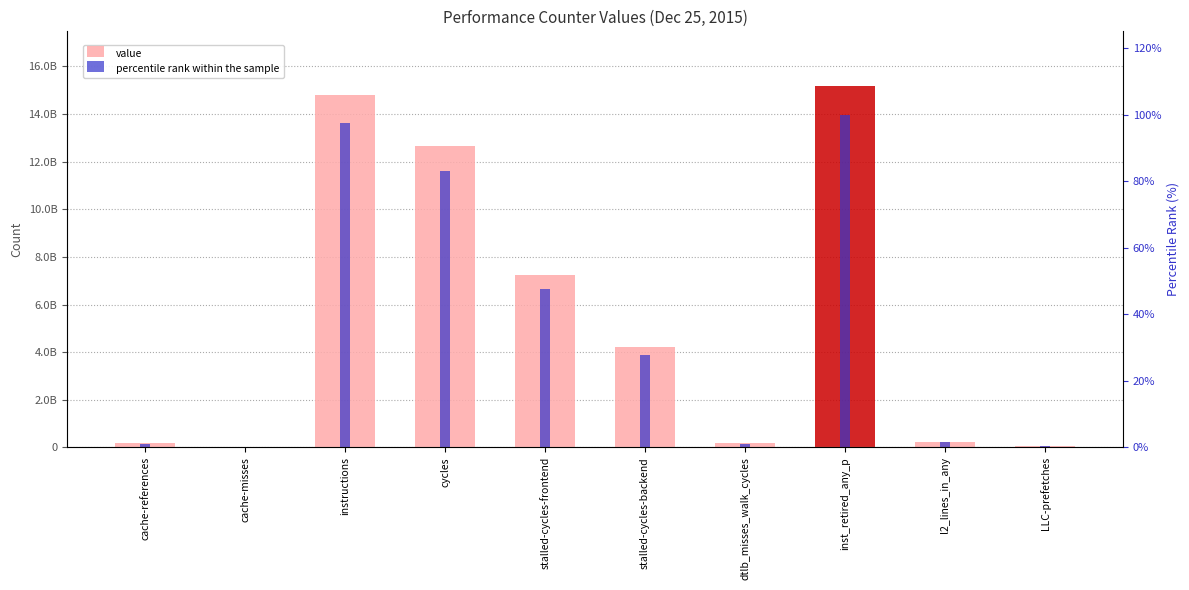

Is it true that percentile rank within the sample equals 1.5 at l2_lines_in_any?

True